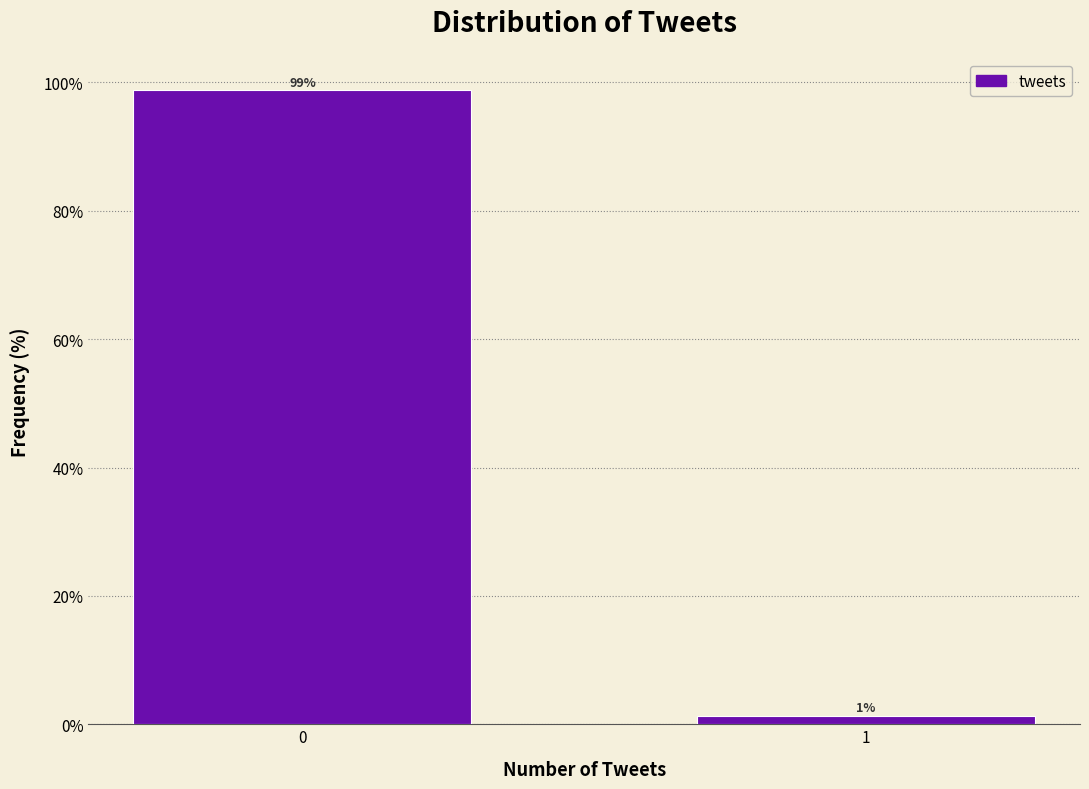

What is the greatest value displayed?

98.7